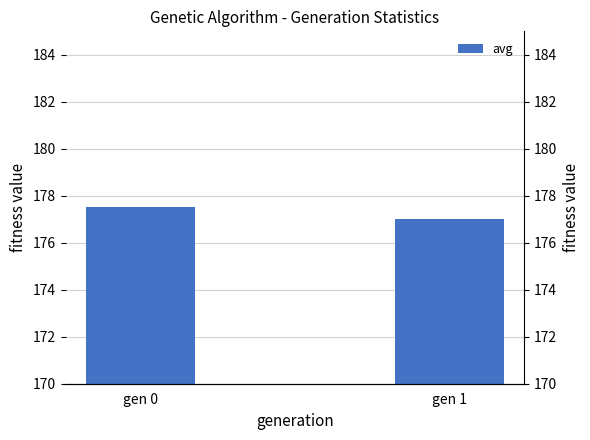

What is the sum of all values?

354.5